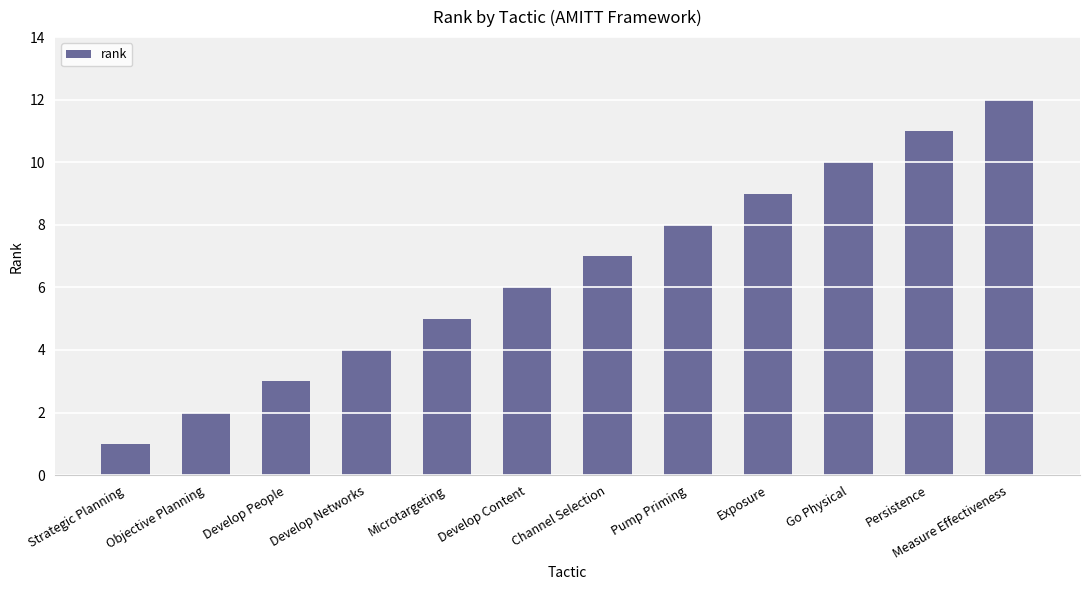

Read the value at Go Physical.

10